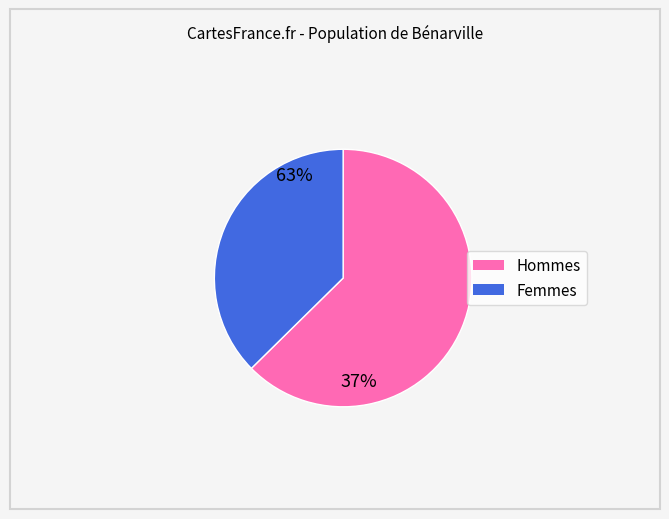

True or false: Hommes accounts for 51% of the total.

False